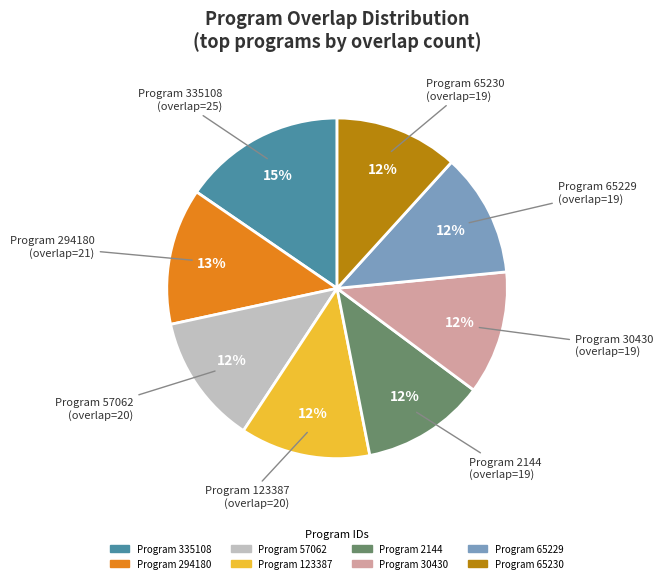

Is there a majority slice in this chart?

No